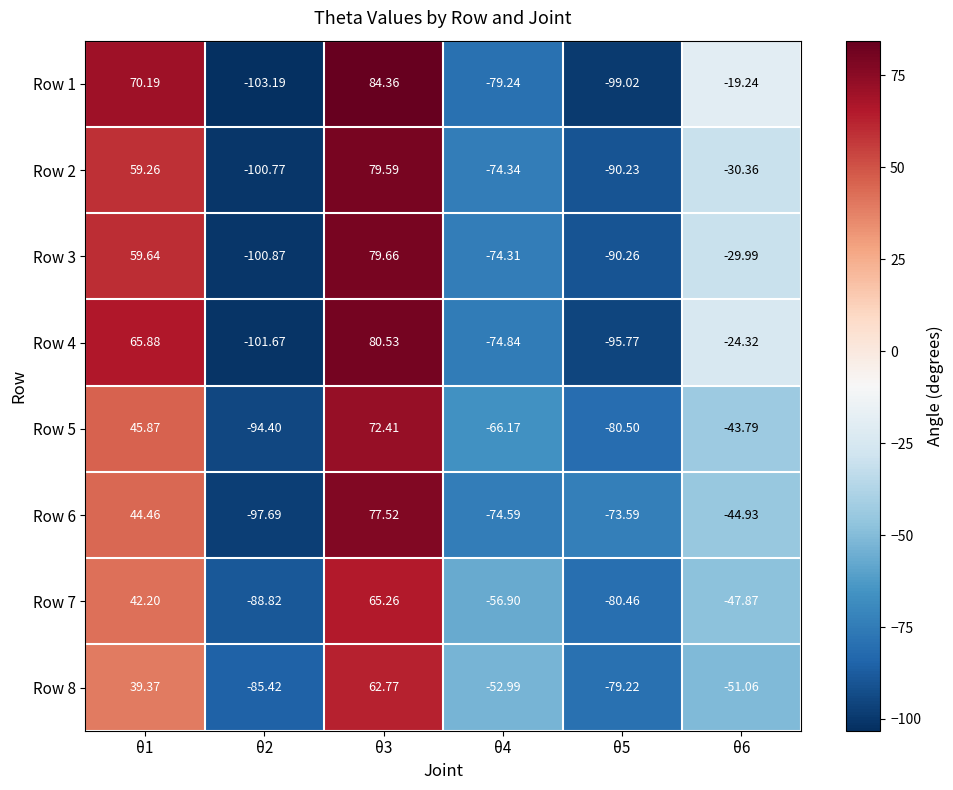

Count the number of categories in the chart.

6